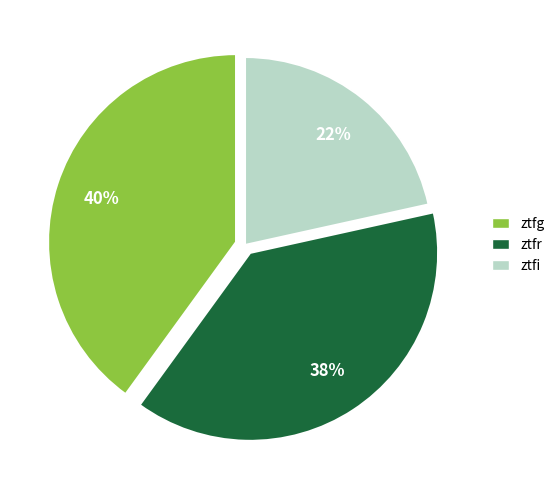

To the nearest percent, what portion does ztfg represent?

40%